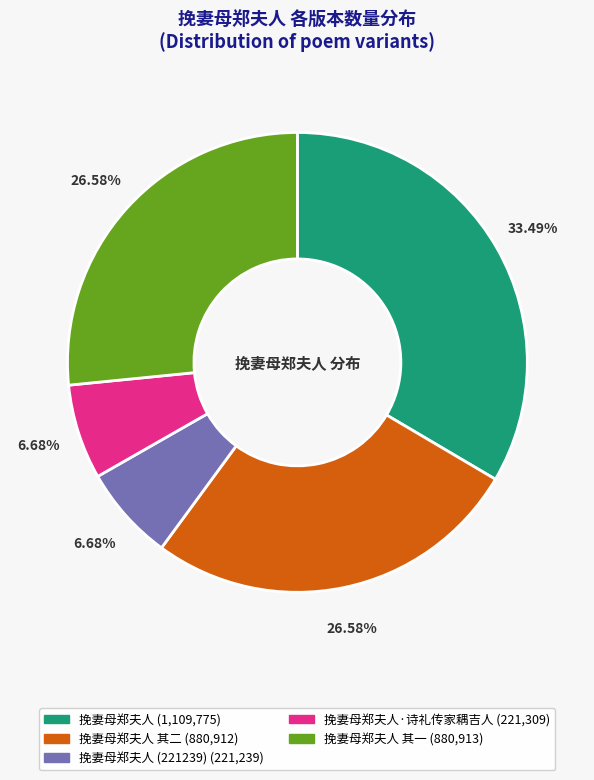

Is there any slice that represents more than half of the pie?

No